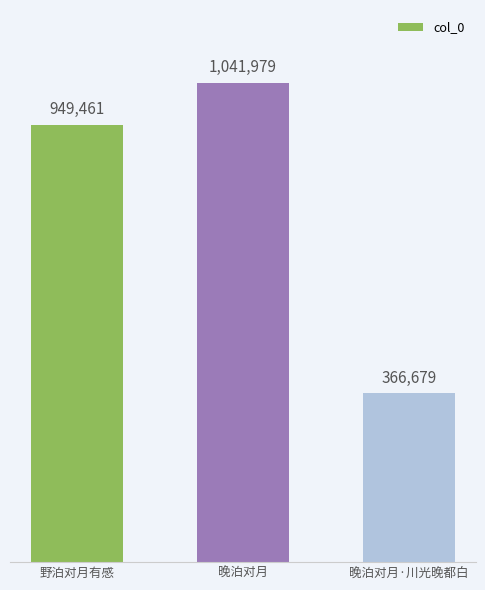

List the labels in order of value, smallest first.

晚泊对月·川光晚都白, 野泊对月有感, 晚泊对月